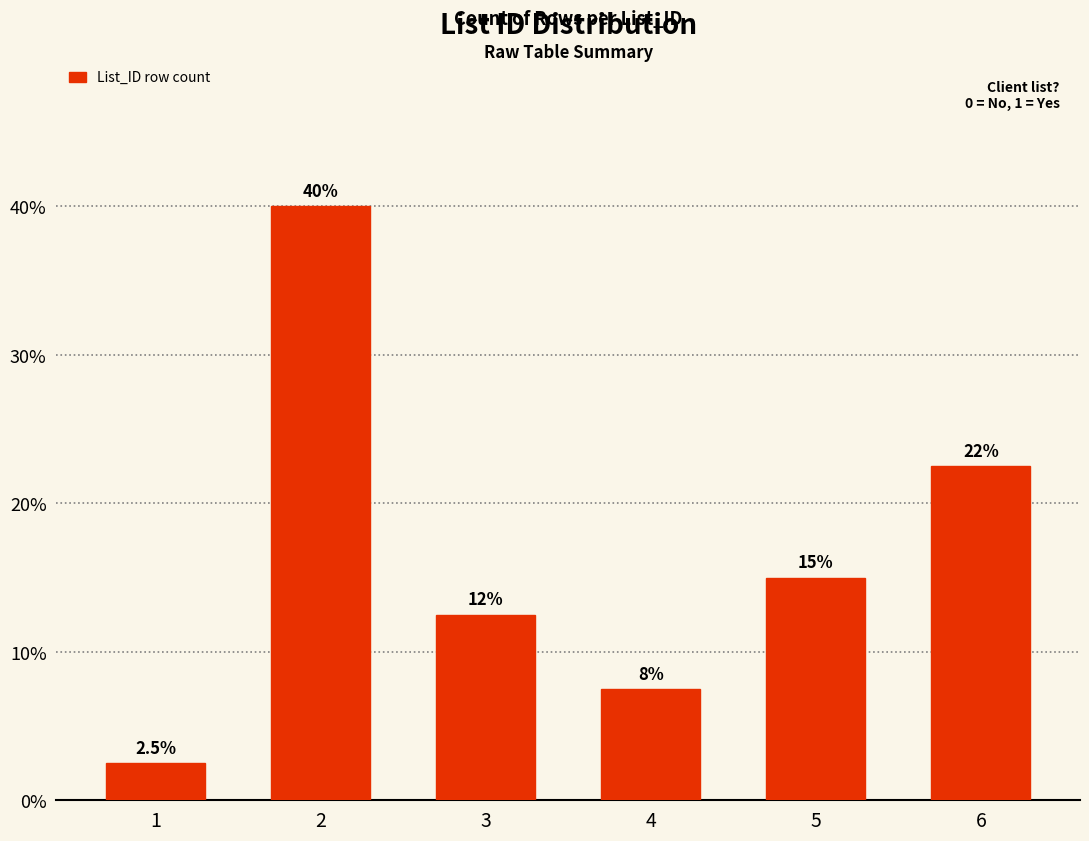

Reading right to left, transcribe all the data shown in this chart.

6=22.5	5=15.0	4=7.5	3=12.5	2=40.0	1=2.5